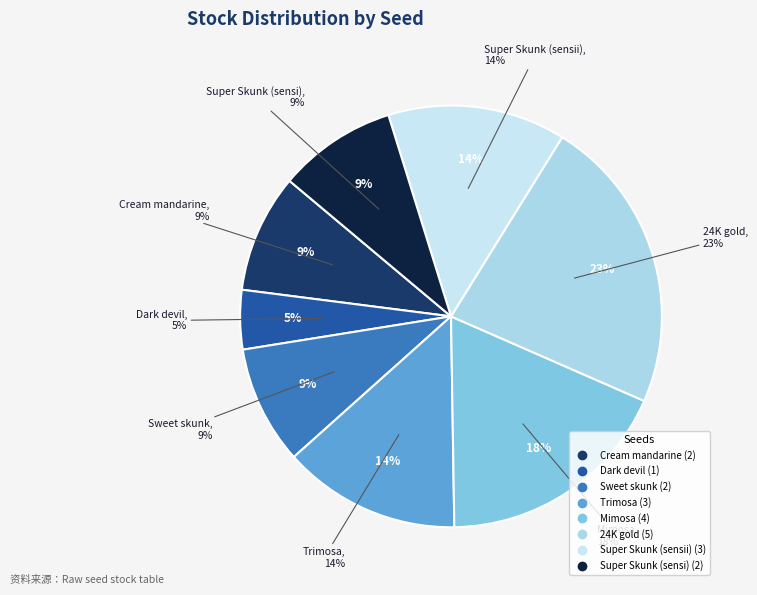

The Sweet skunk slice represents 9% of the pie. True or false?

True